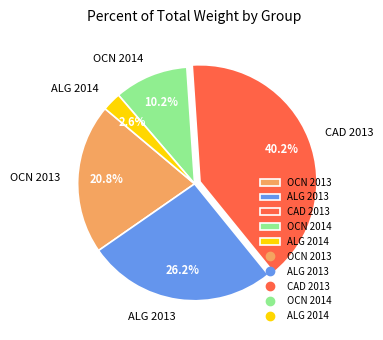

To the nearest percent, what is the difference between the OCN 2013 and ALG 2013 slice percentages?

5%